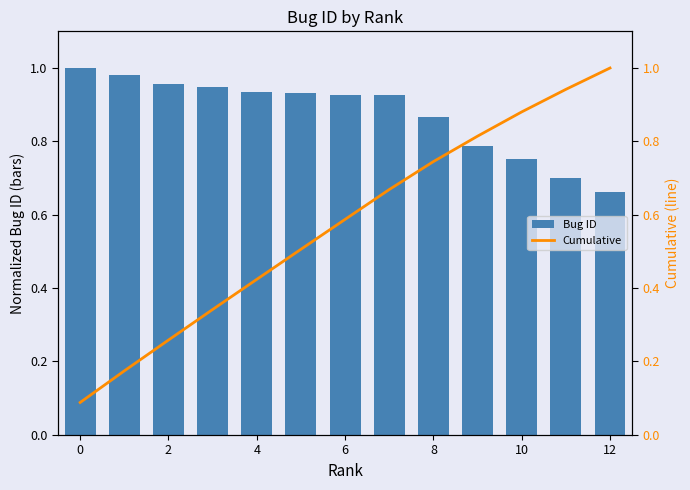

The Bug ID series shows 1.0 at 0. True or false?

True